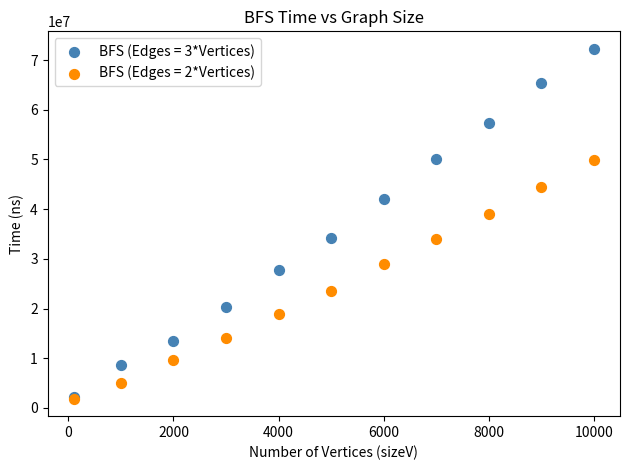

Across all series, what Y value is closest to 37057762?

38965289.6